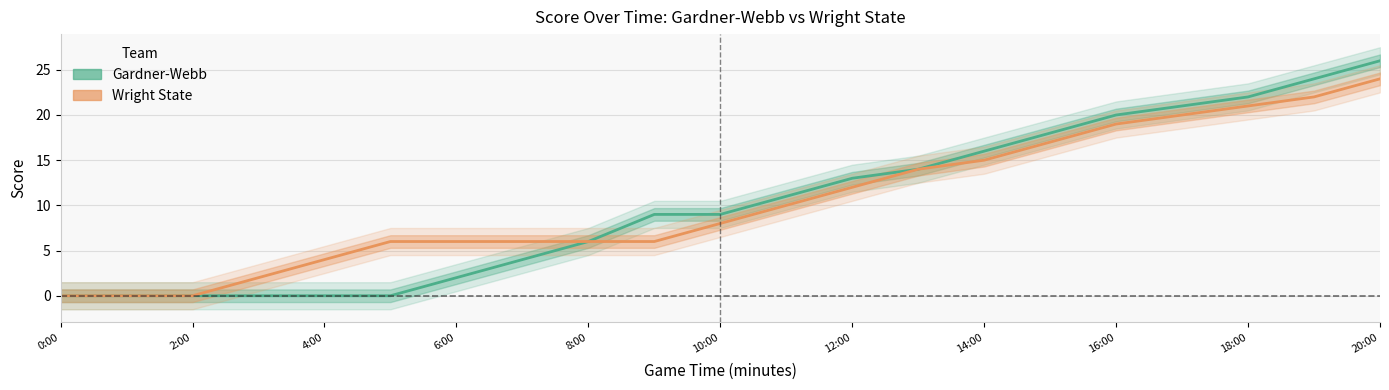

Which category has the lowest value across all series?

0:00